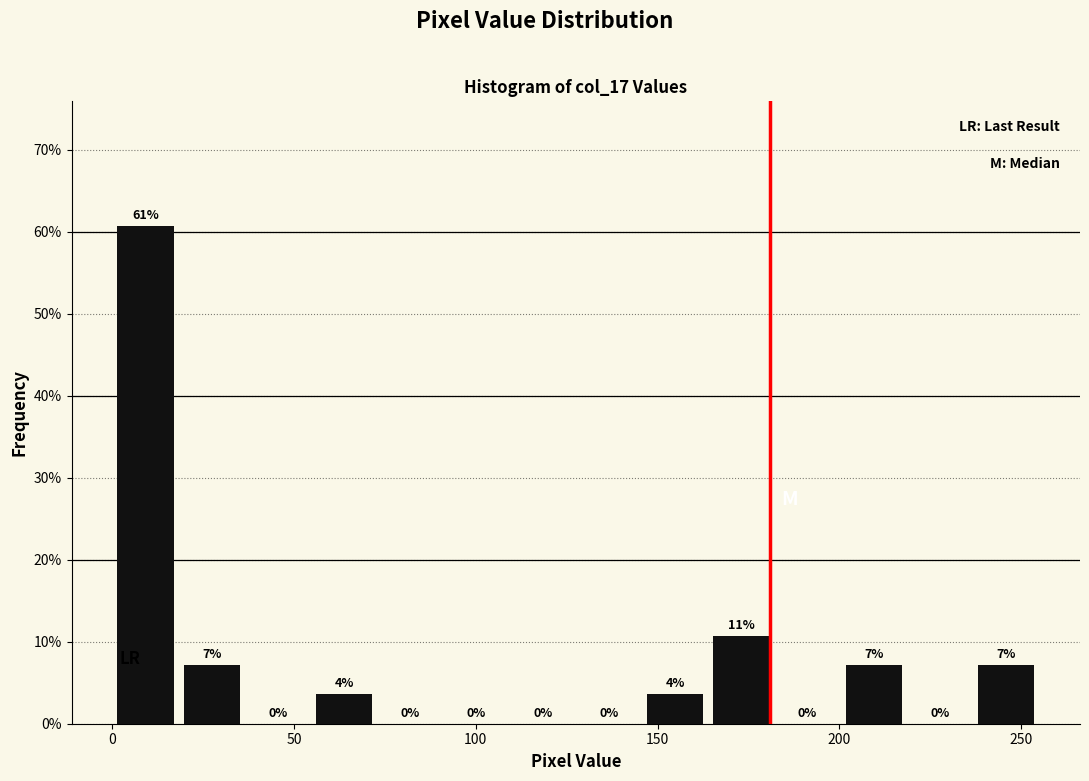

Read against the x-axis, roughly where is the centre of the tallest bar?

10